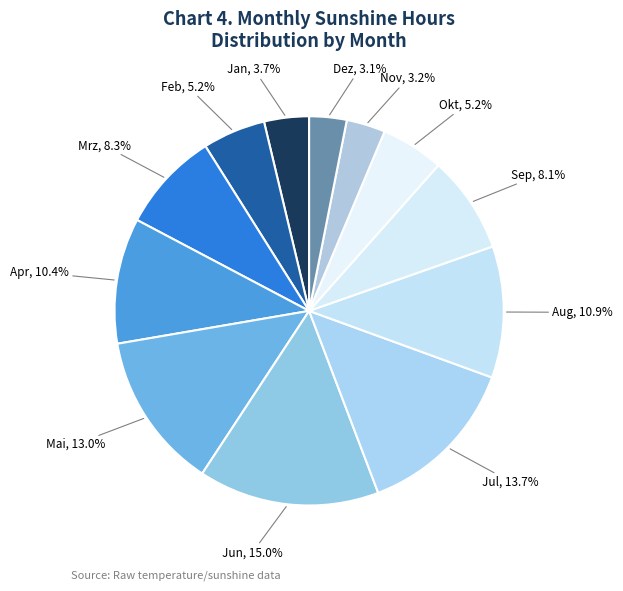

How many segments does this pie chart have?

12